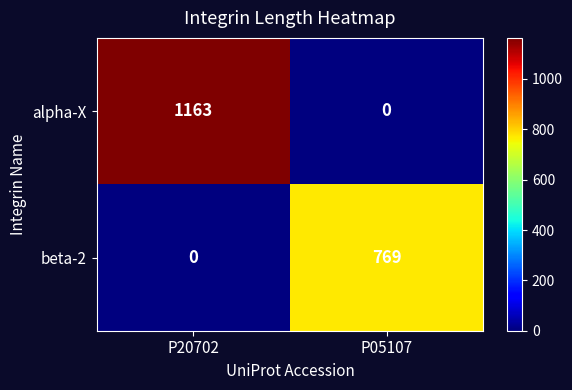

Between P20702 and P05107, which series saw the biggest shift?

alpha-X